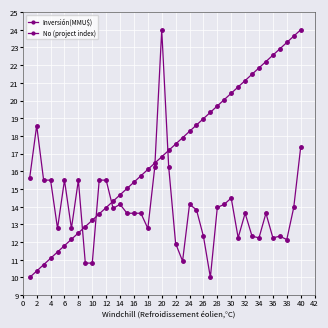

Does the chart have visible grid lines?

Yes